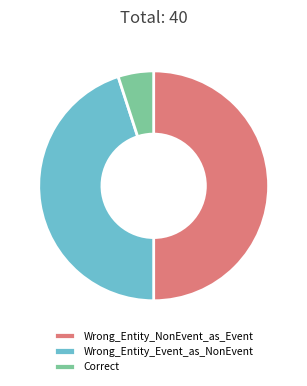

Rank the categories by value from highest to lowest.

Wrong_Entity_NonEvent_as_Event, Wrong_Entity_Event_as_NonEvent, Correct